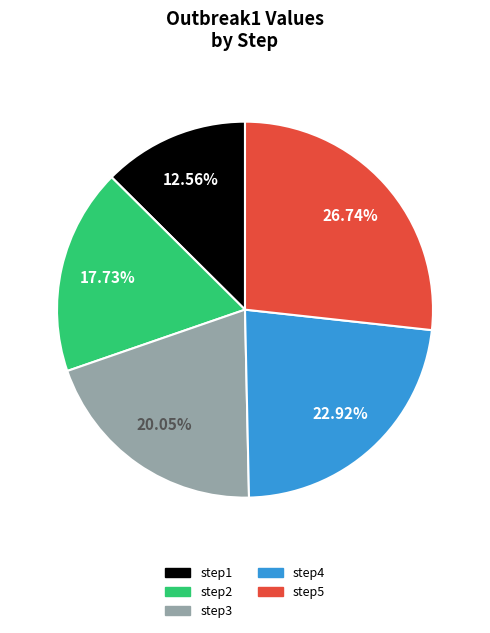

Which slice is the largest?

step5